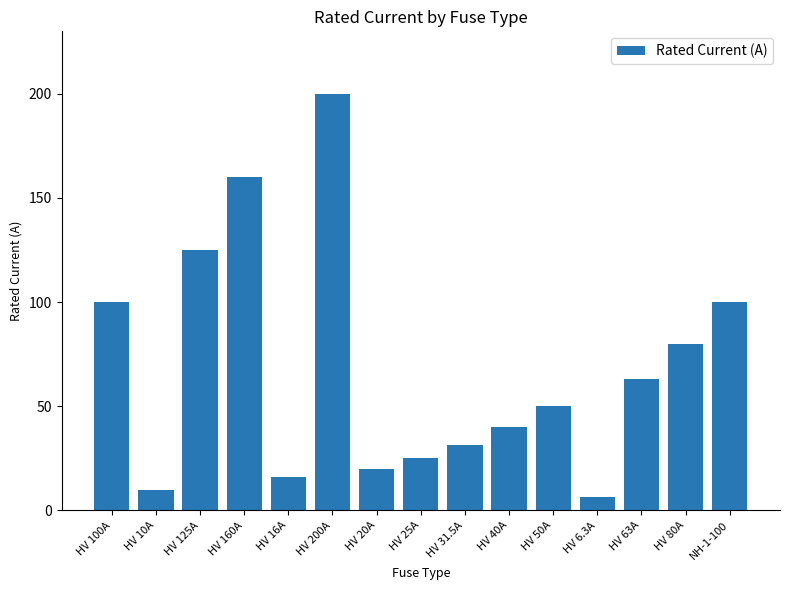

What is the change in value from HV 125A to HV 50A?

-75.0